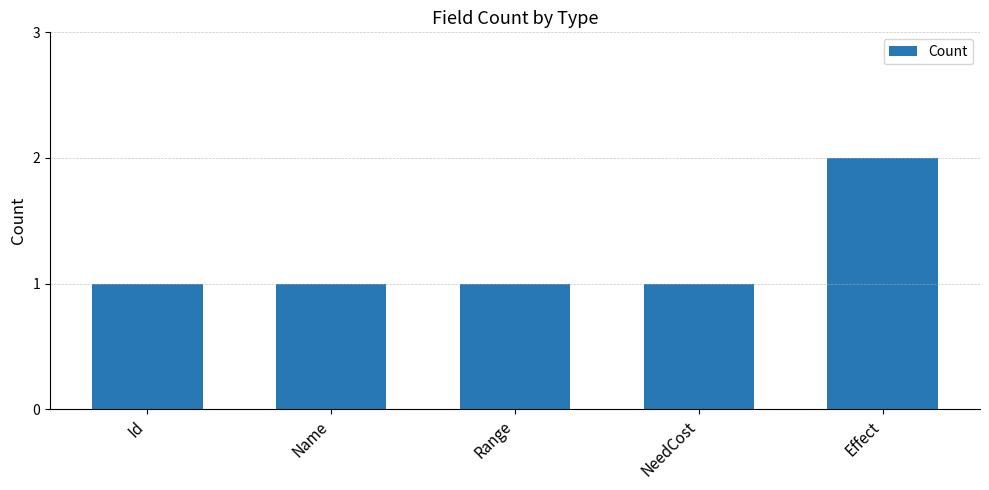

What is the label of the 5th bar from the right?

Id